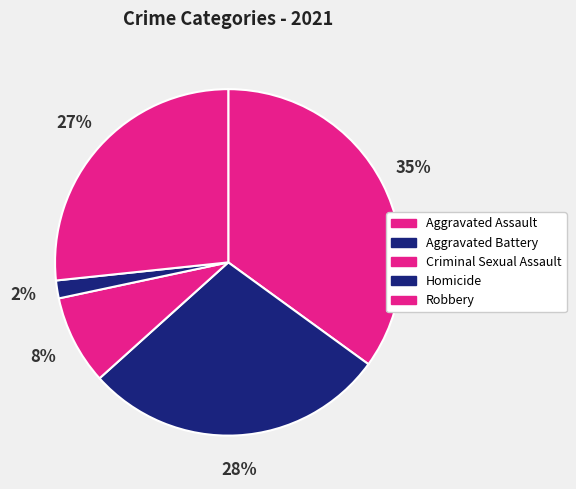

What percentage is NOT represented by Criminal Sexual Assault?

91.7%